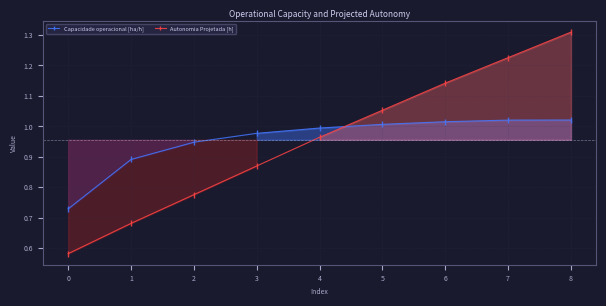

Is it true that Capacidade operacional [ha/h] equals 0.2 at 8?

False